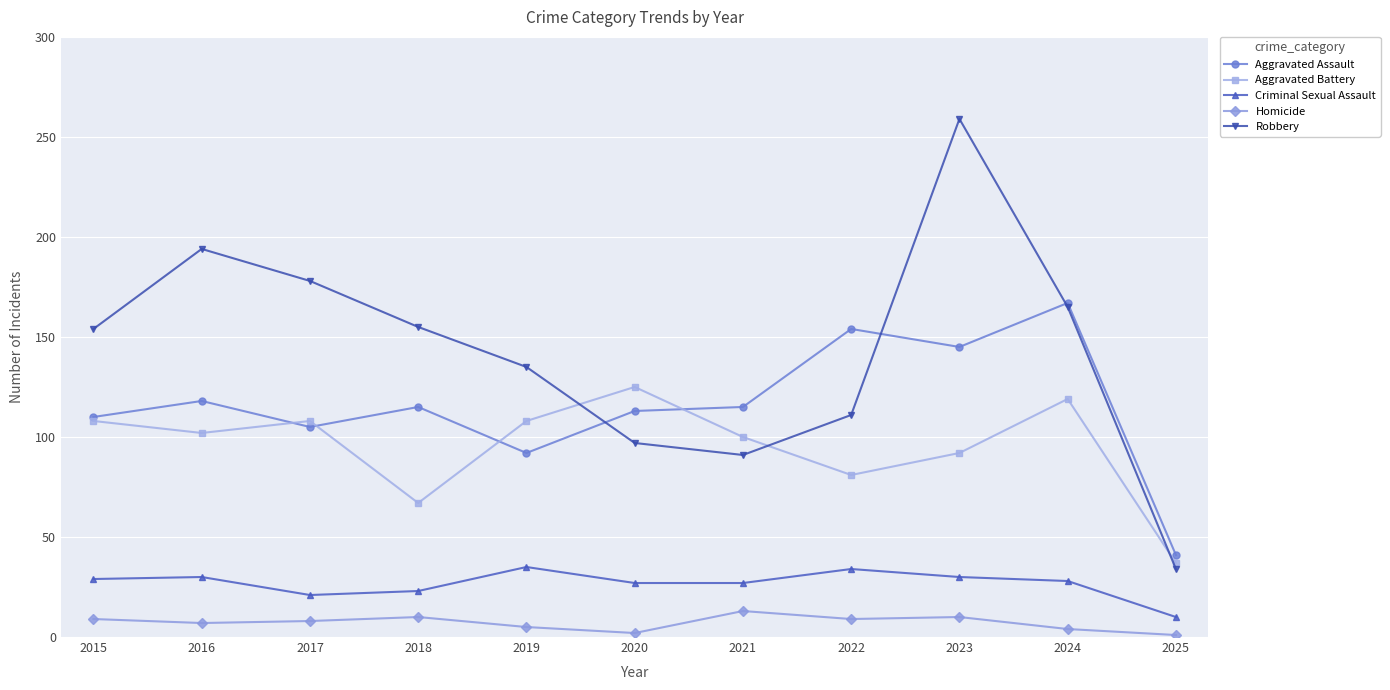

Is this an area chart (filled region under the line)?

No